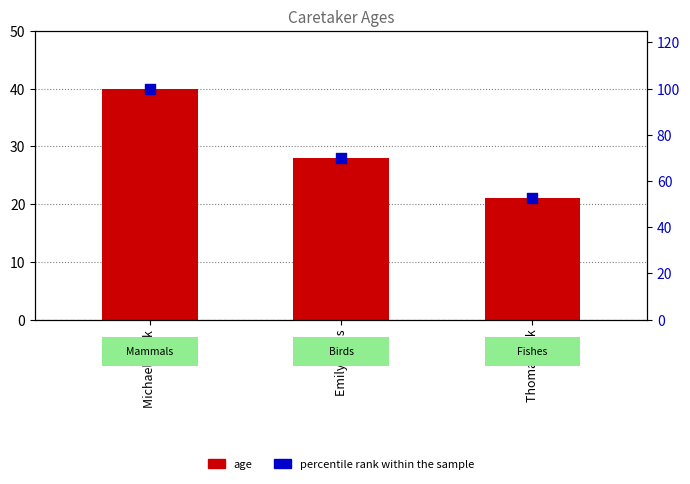

Which series reaches the maximum Y coordinate?

percentile rank within the sample